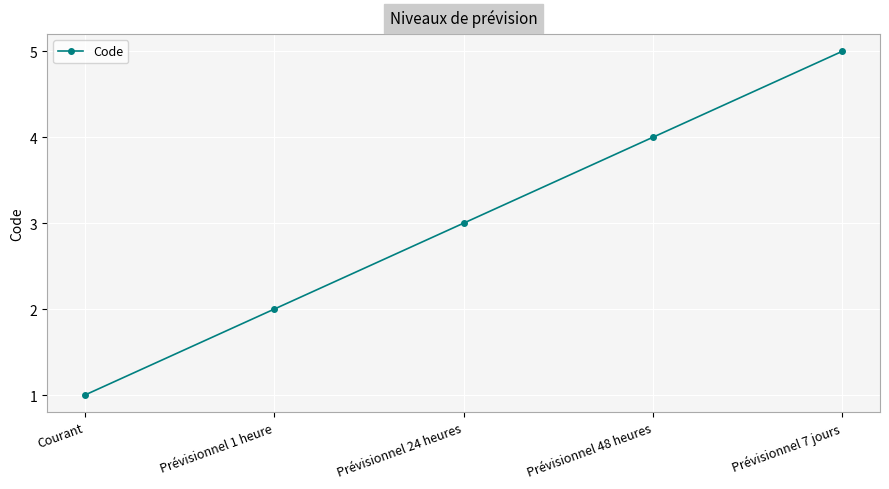

The chart shows a value of 3 at Prévisionnel 1 heure. True or false?

False